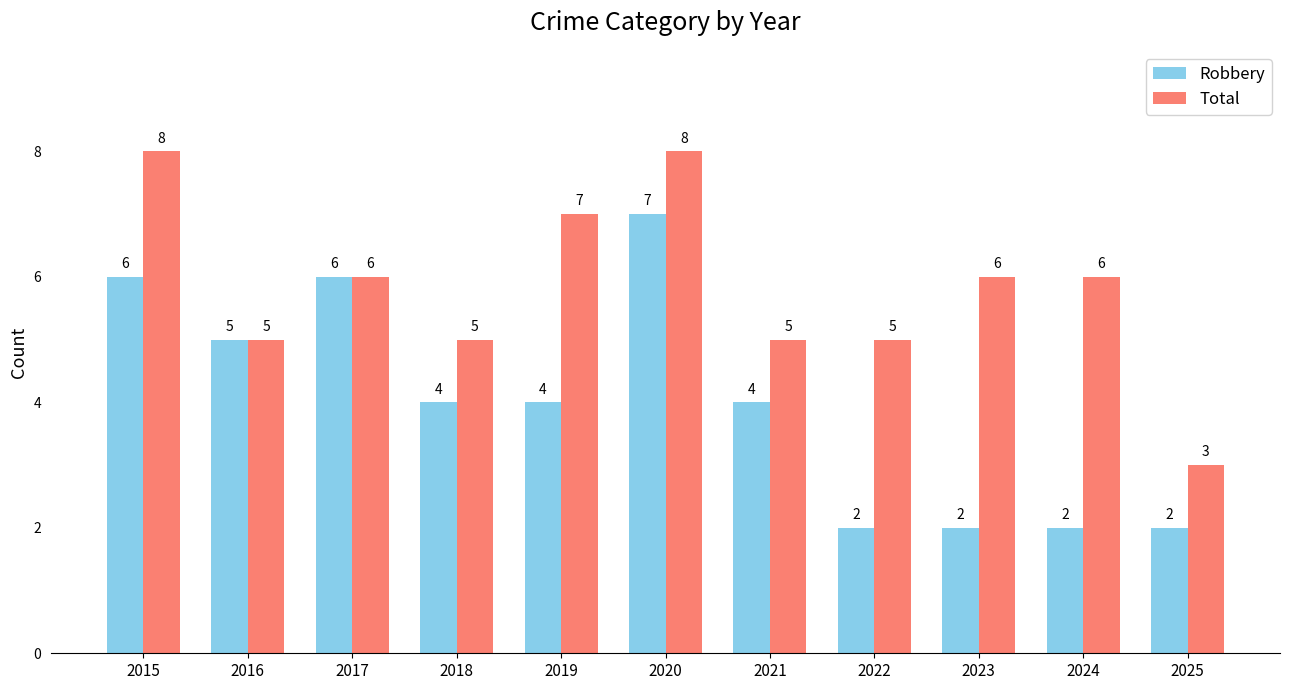

How many values in the Total series are below 6?

5